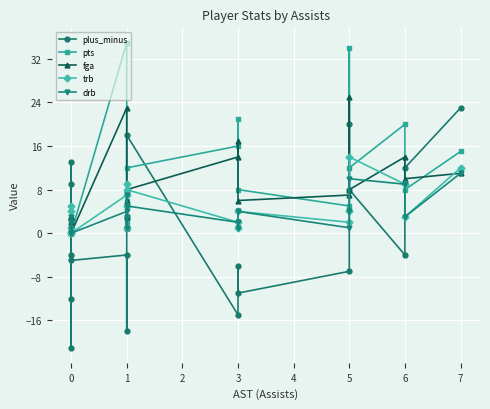

At which category does fga reach its first local peak?

1